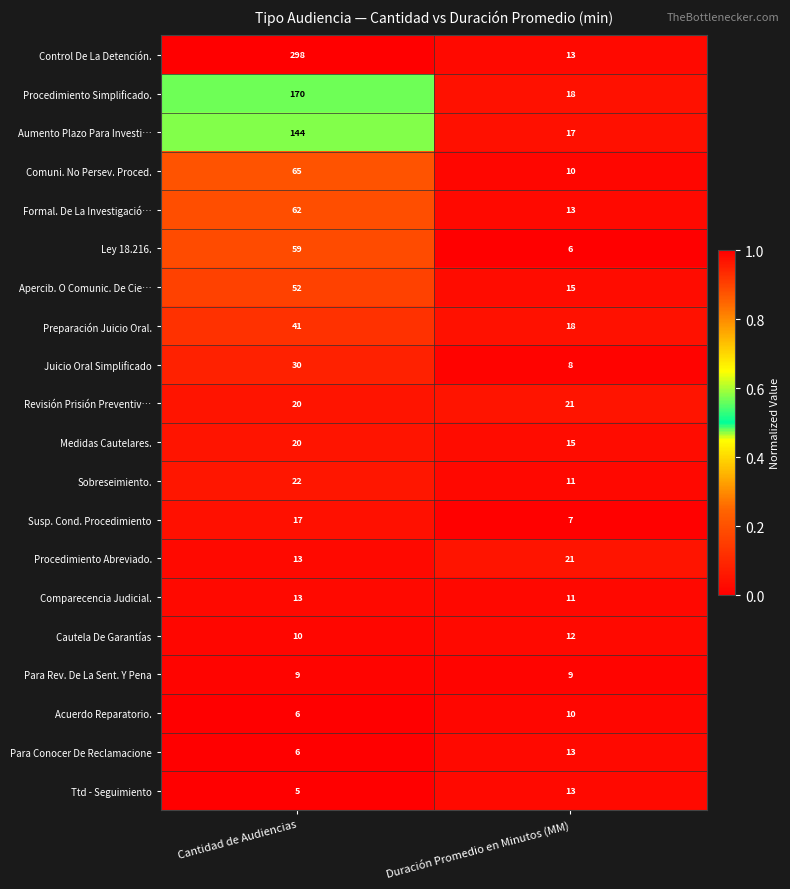

What is the sum of the Medidas Cautelares. values at Cantidad de Audiencias and Duración Promedio en Minutos (MM)?

35